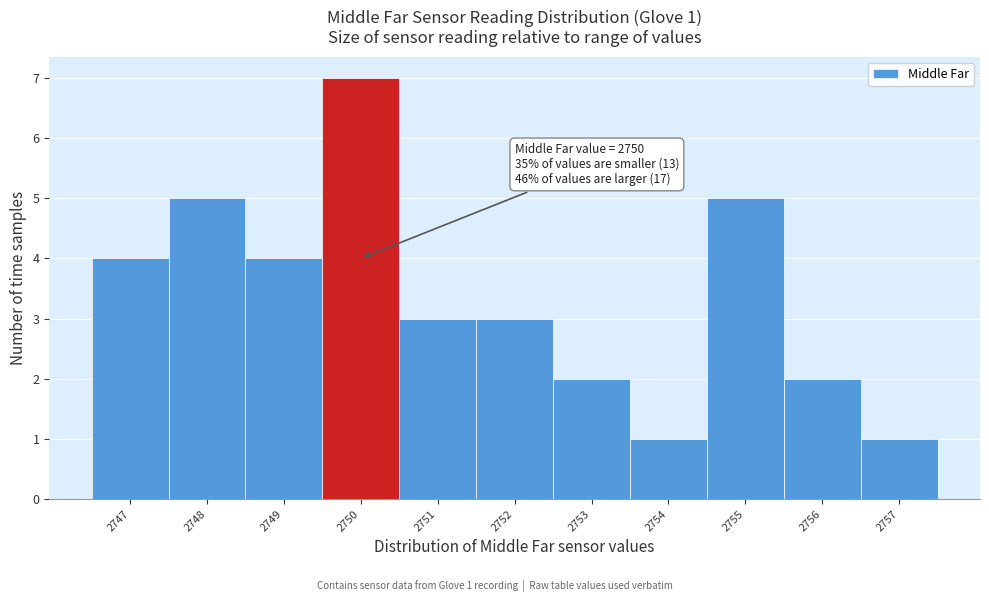

Over which range of the x-axis is the bar tallest?

2749.5 to 2750.5